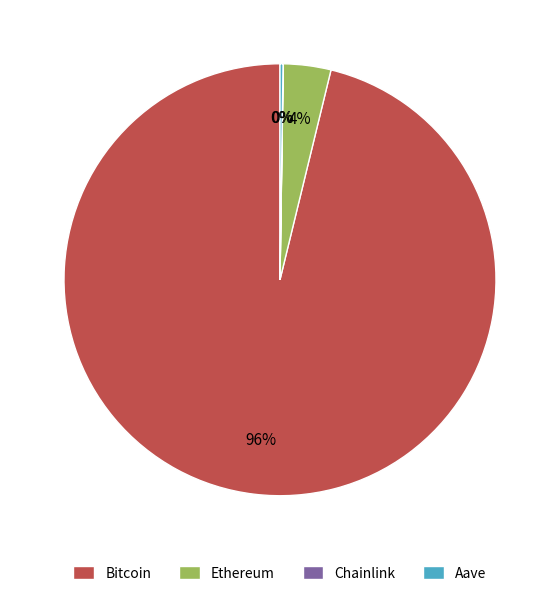

Which slice represents more than half of the pie?

Bitcoin